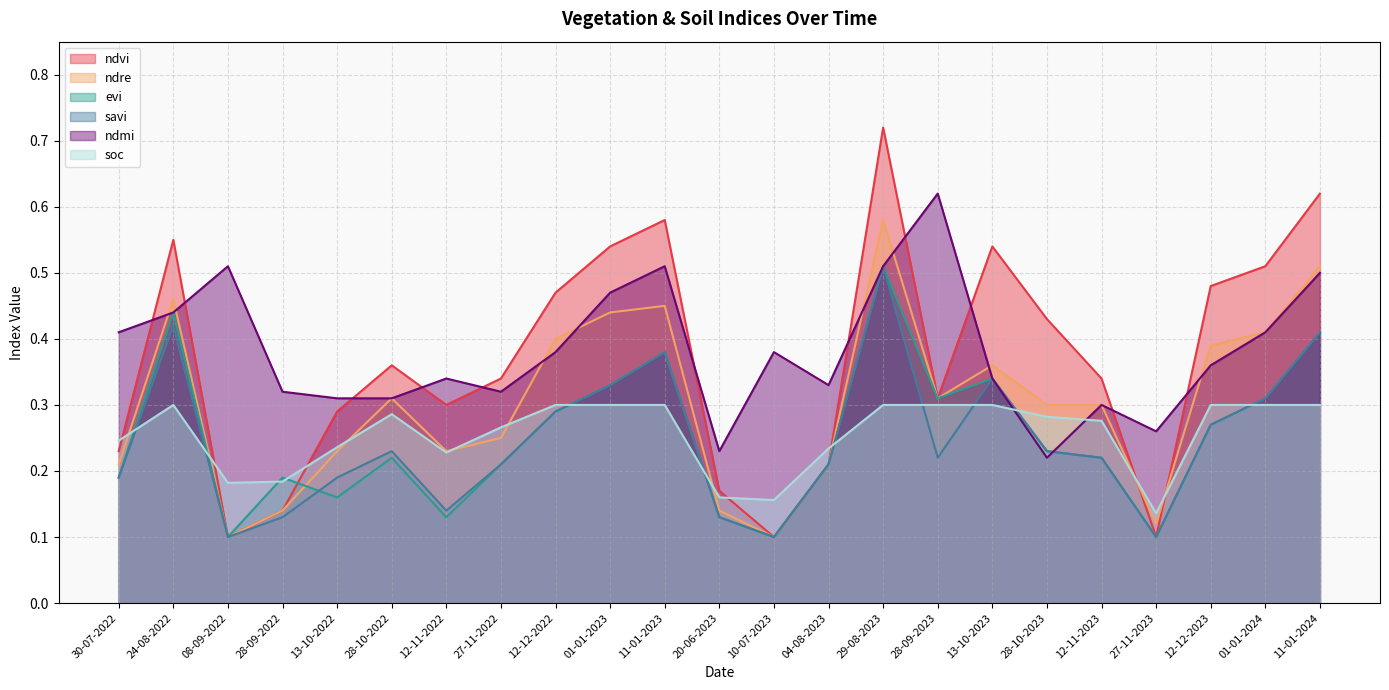

How many lines are shown in the chart?

6